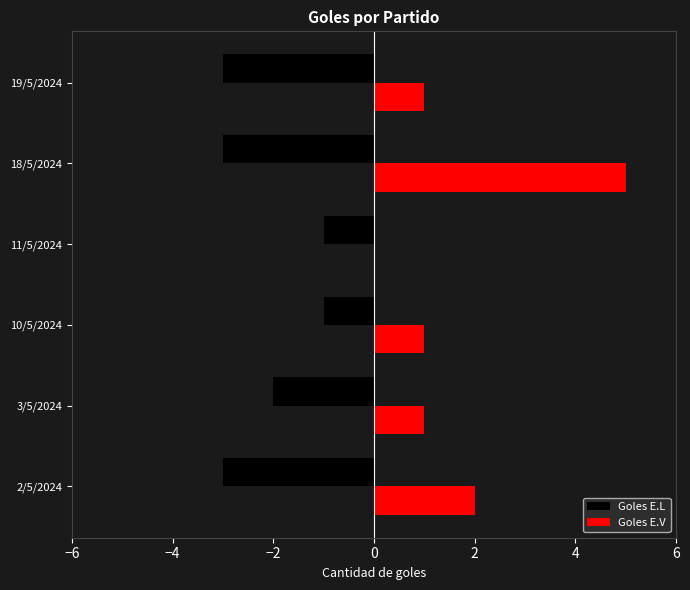

At which category is the sum across all series the highest?

18/5/2024